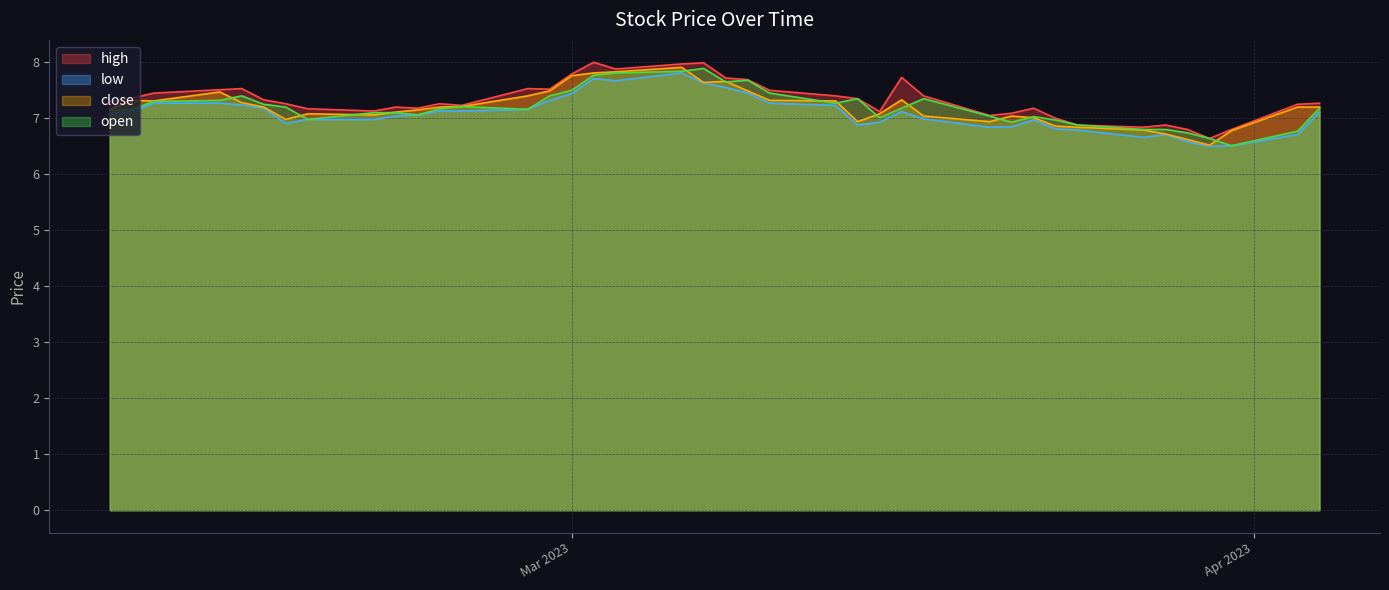

What is the difference between the high values at 19 and 31?

0.6